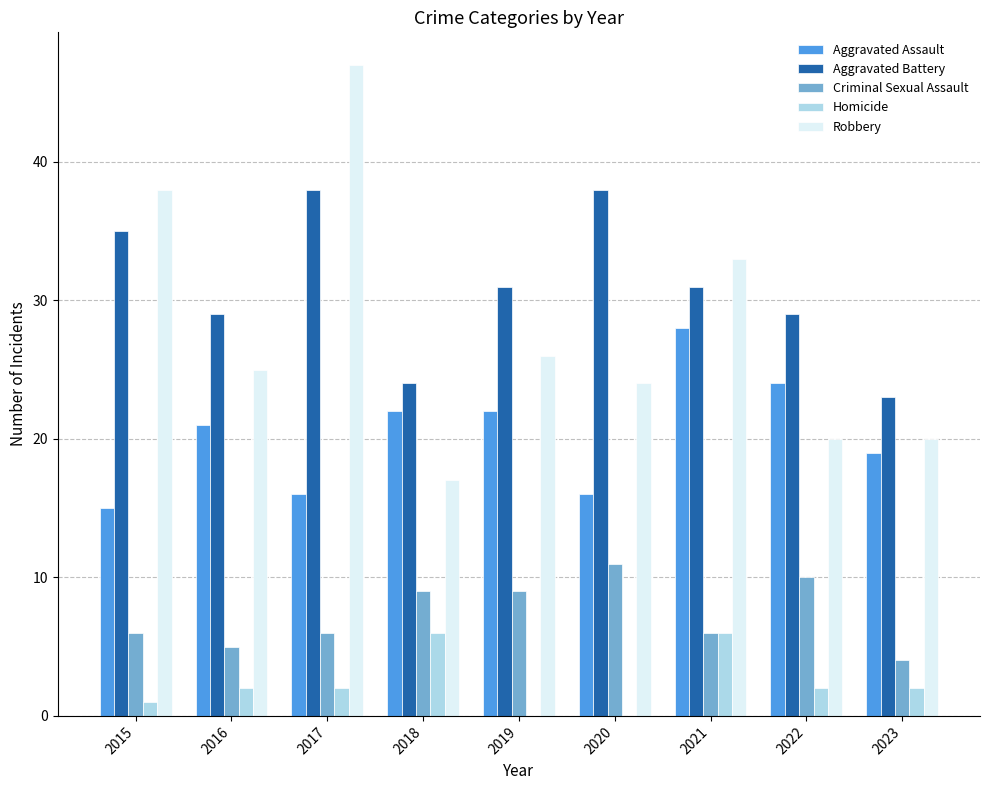

True or false: Aggravated Assault has a value of 12 at 2022.

False